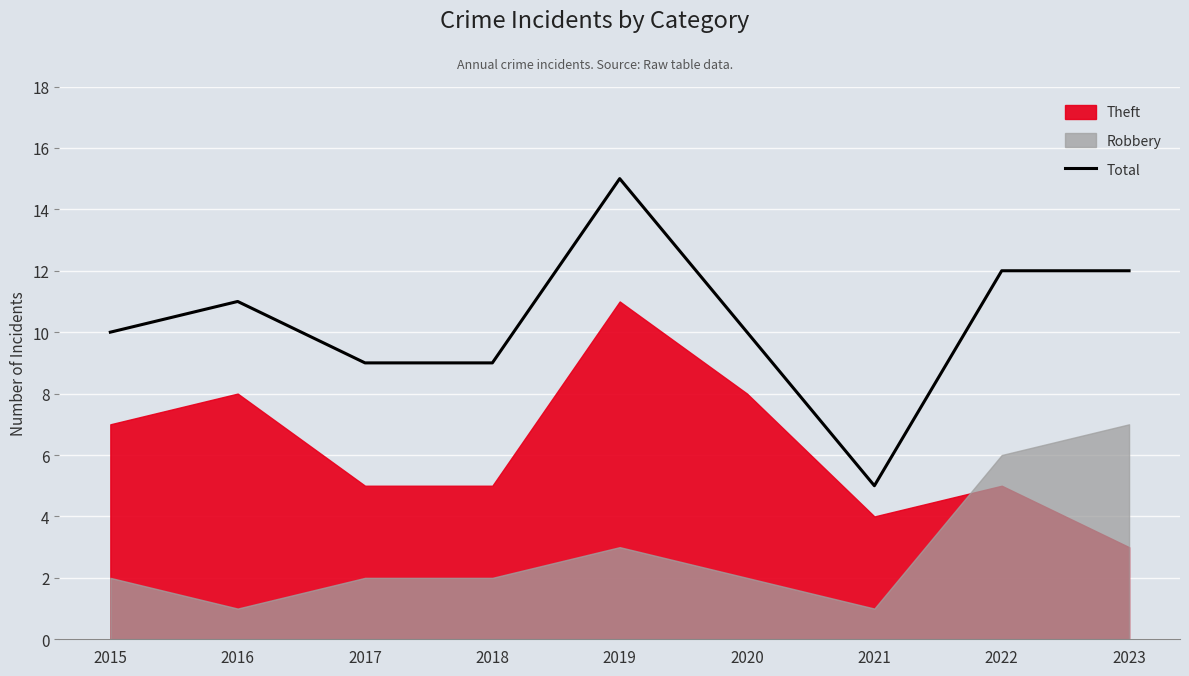

What is the difference between the maximum and minimum values?

10